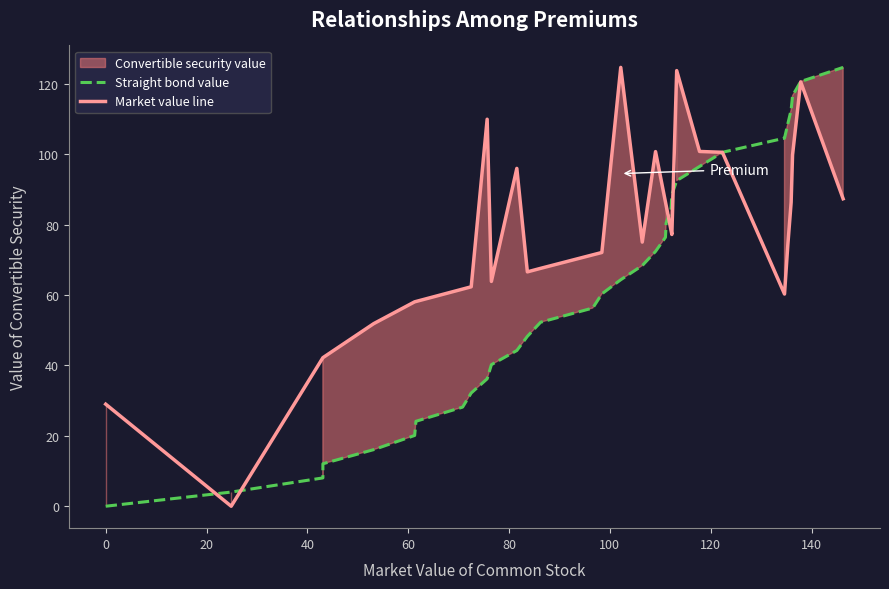

Which series ends up on top after the final intersection of Straight bond value and Market value line?

Straight bond value